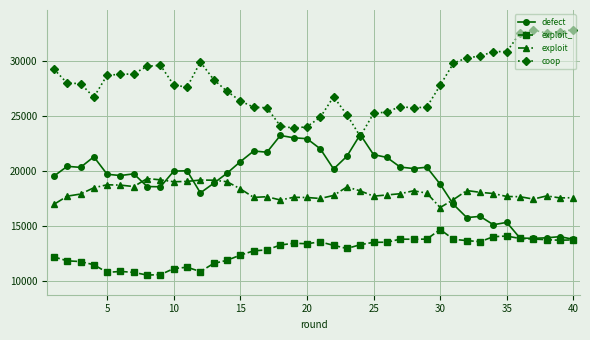

How many values in the defect series are below 20000?

20